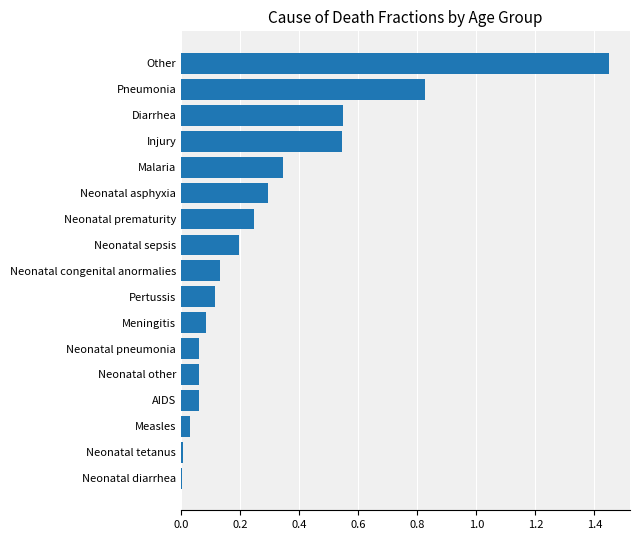

Is it true that the value at Injury is 0.9?

False